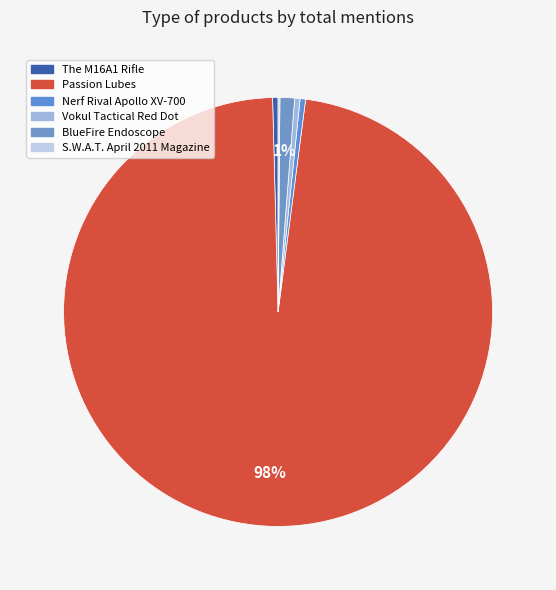

How much of the chart is everything except The M16A1 Rifle?

99.6%